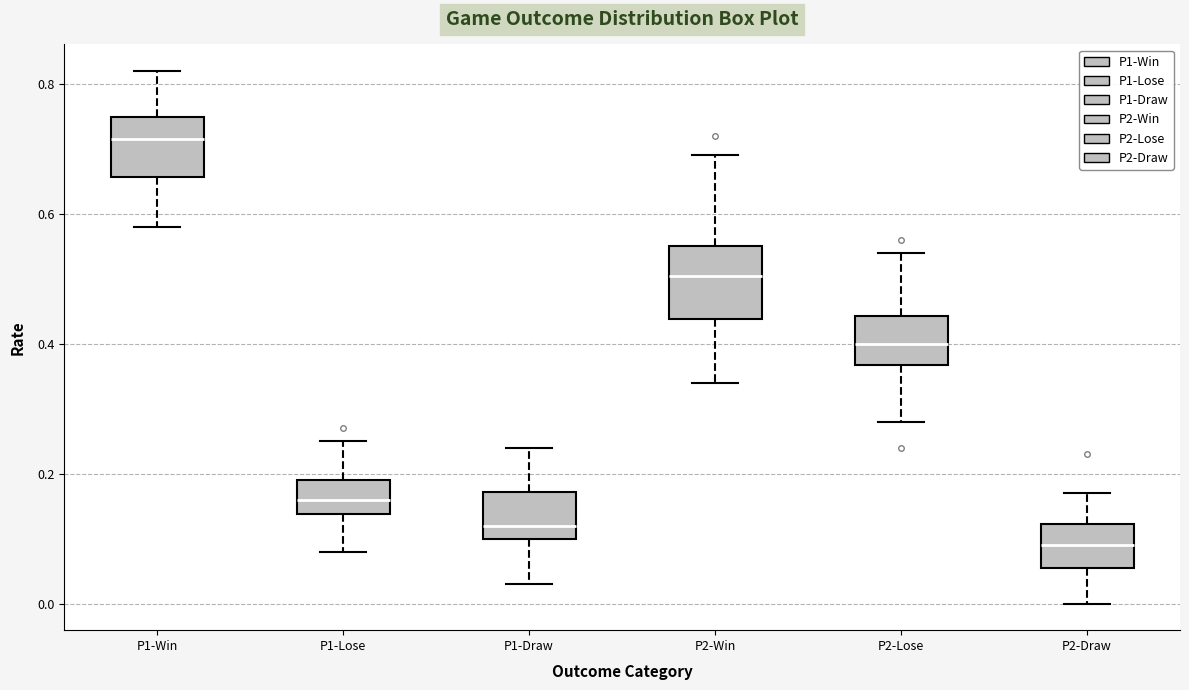

Reading left to right, transcribe this box plot: for each box, give where its median line is, the range the box spans, and where its two whiskers end, as read against the y-axis. The values are not printed on the chart, so give them approximately, as read against the axis.

P1-Win: median 0.72, box 0.66 to 0.76, whiskers 0.58 to 0.82
P1-Lose: median 0.16, box 0.14 to 0.20, whiskers 0.08 to 0.26
P1-Draw: median 0.12, box 0.10 to 0.18, whiskers 0.04 to 0.24
P2-Win: median 0.50, box 0.44 to 0.56, whiskers 0.34 to 0.70
P2-Lose: median 0.40, box 0.36 to 0.44, whiskers 0.28 to 0.54
P2-Draw: median 0.10, box 0.06 to 0.12, whiskers 0.00 to 0.18